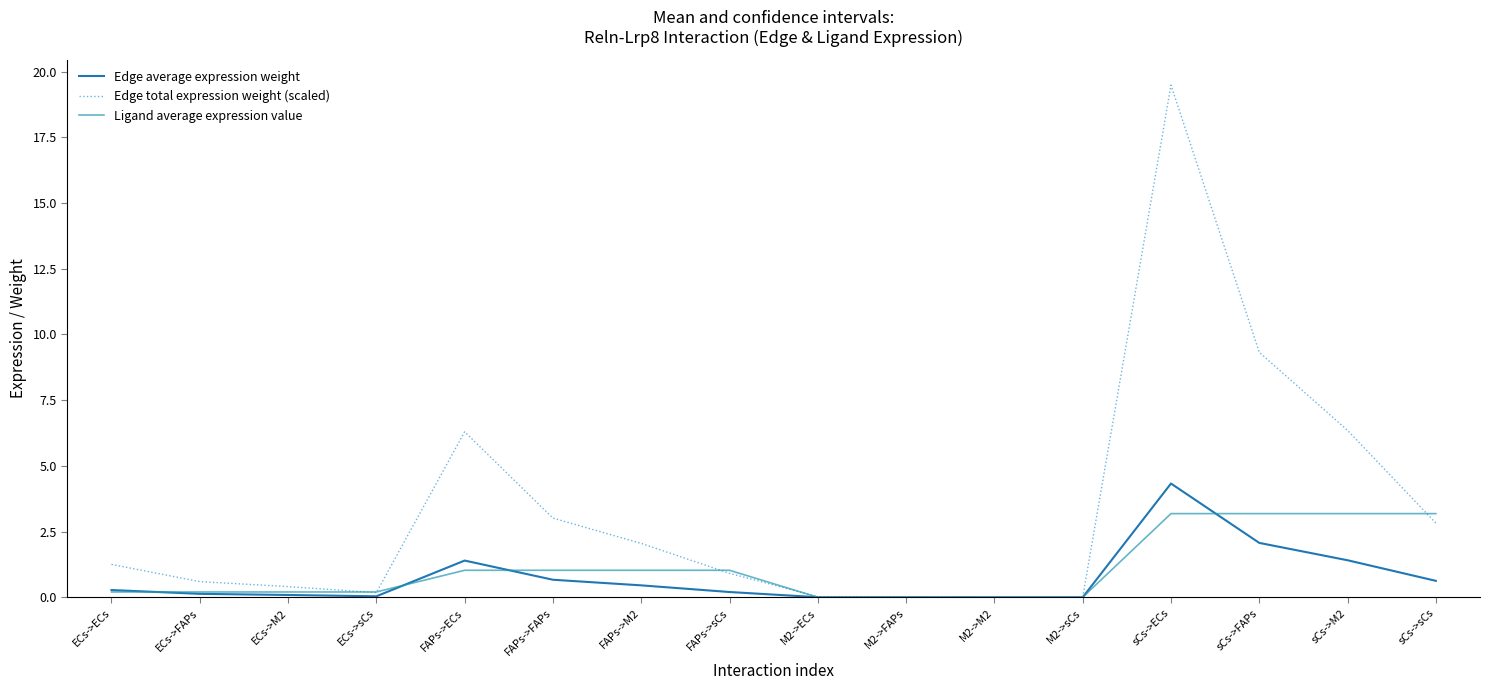

True or false: Ligand average expression value and Edge total expression weight (scaled) cross at least once.

True